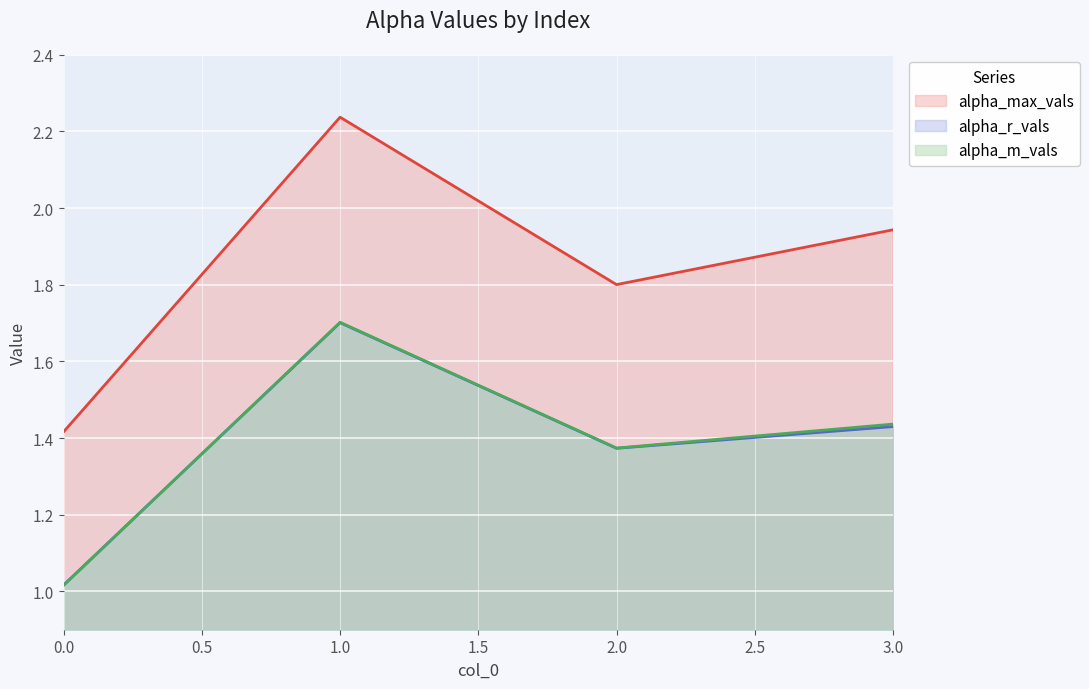

True or false: alpha_r_vals and alpha_max_vals intersect in this chart.

False